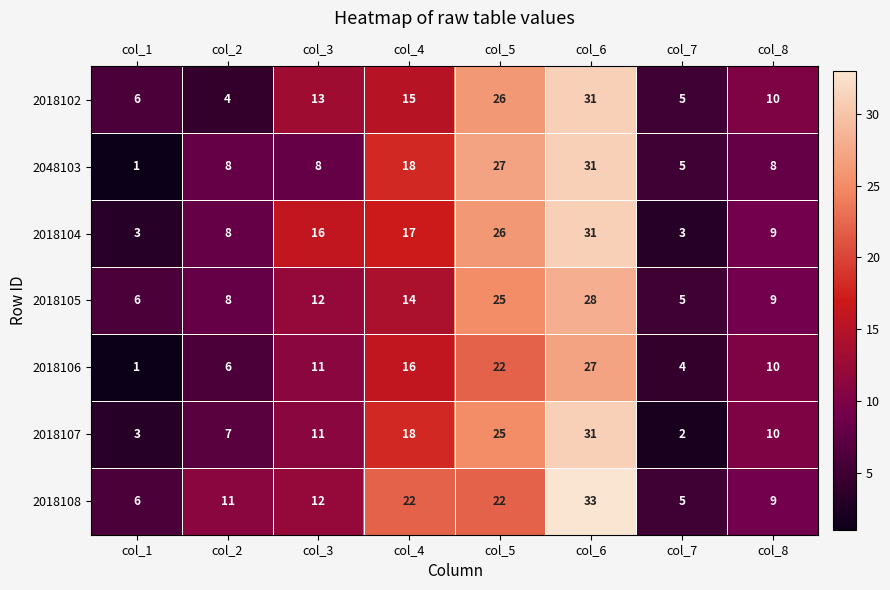

Which series has the largest total across all categories?

2018108